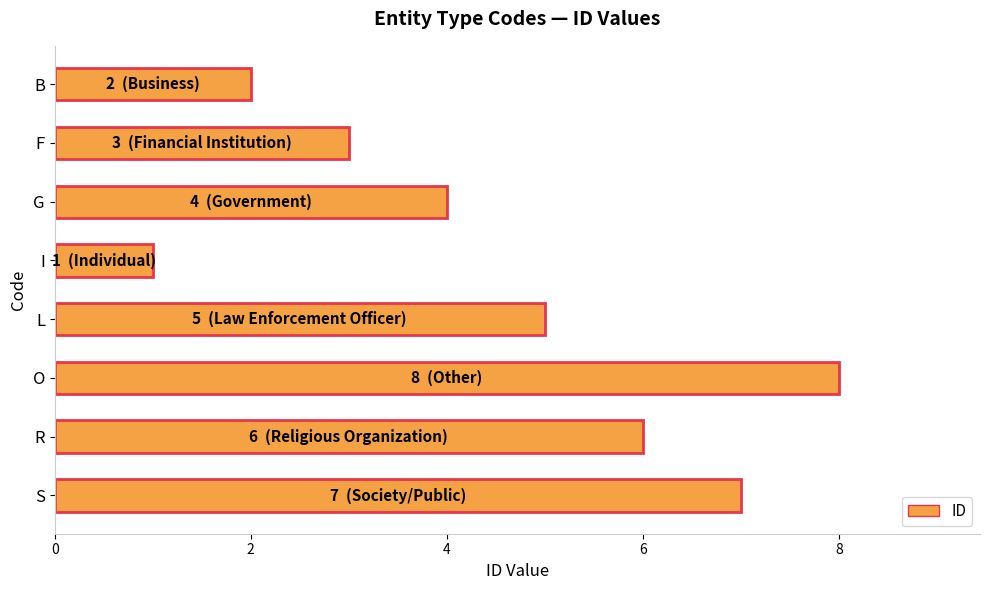

Count the values in the range 3 to 7.

5